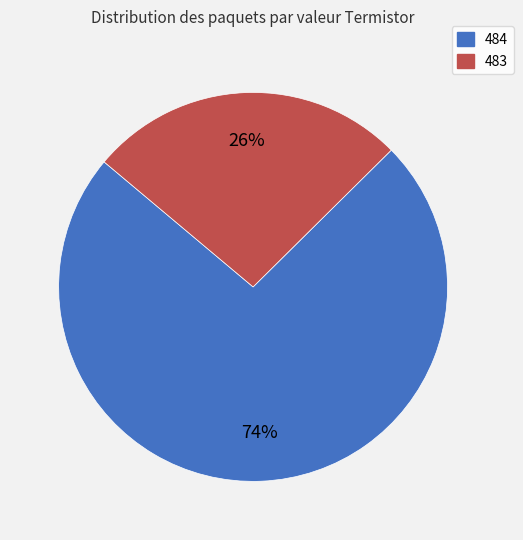

Is it true that 483 is 37% of the pie?

False